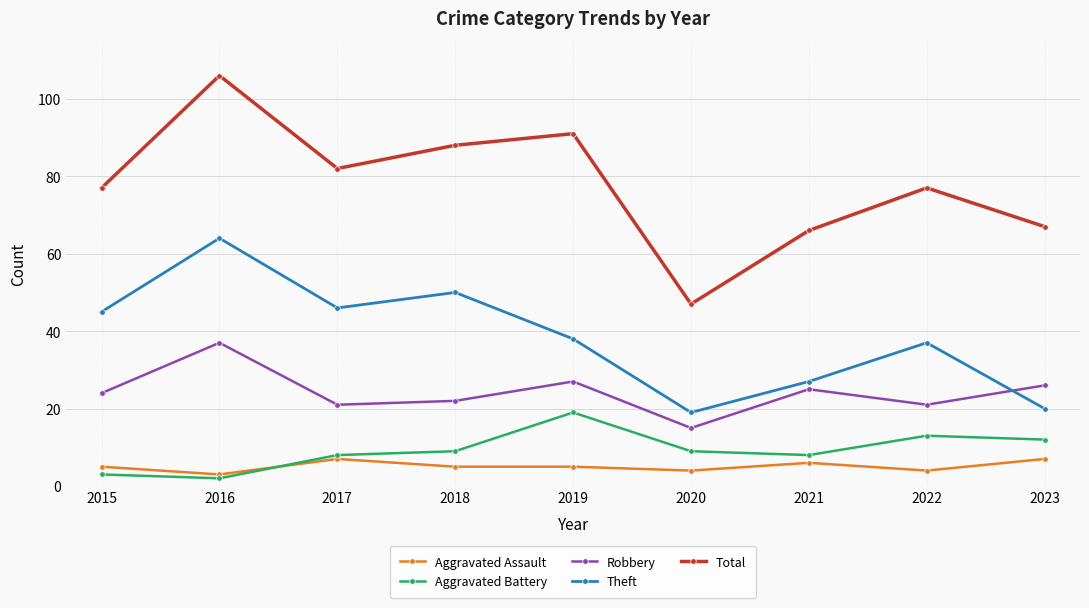

At which category does the chart reach its peak across all series?

2016